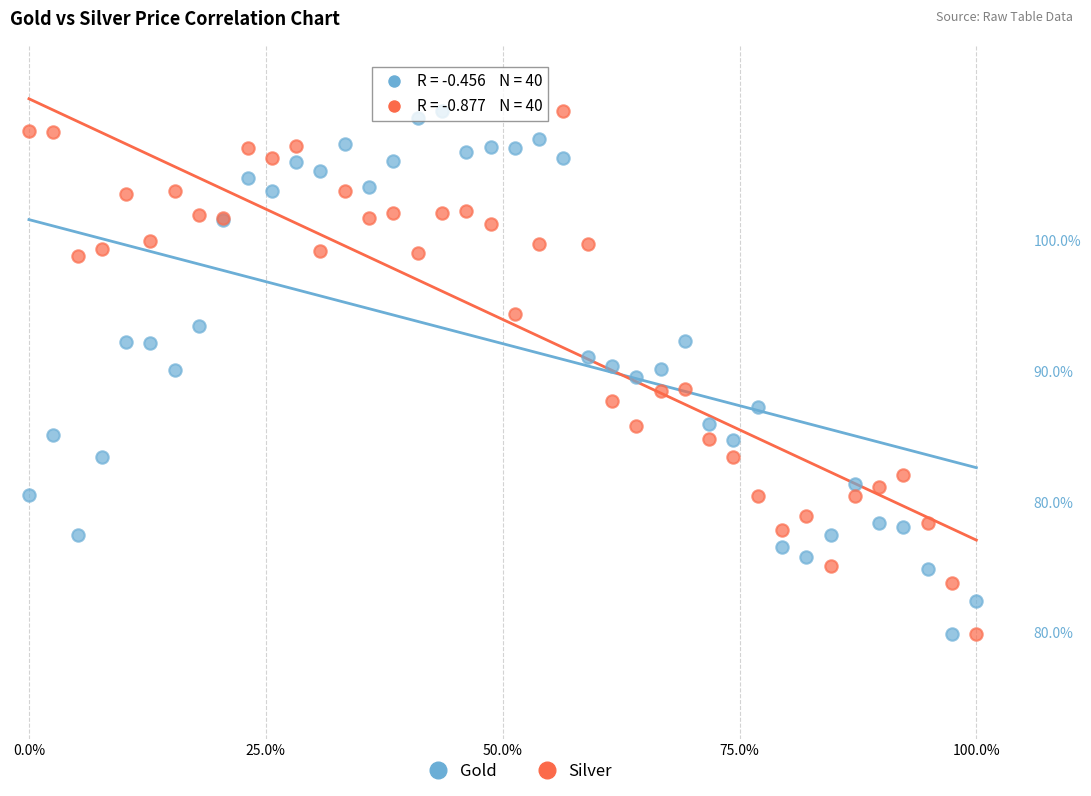

What are all the series names shown in the legend?

Gold, Silver